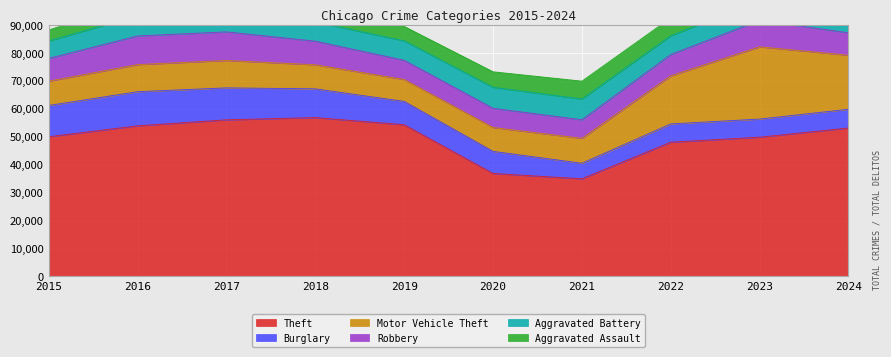

Between 2015 and 2020, which series saw the biggest shift?

Theft